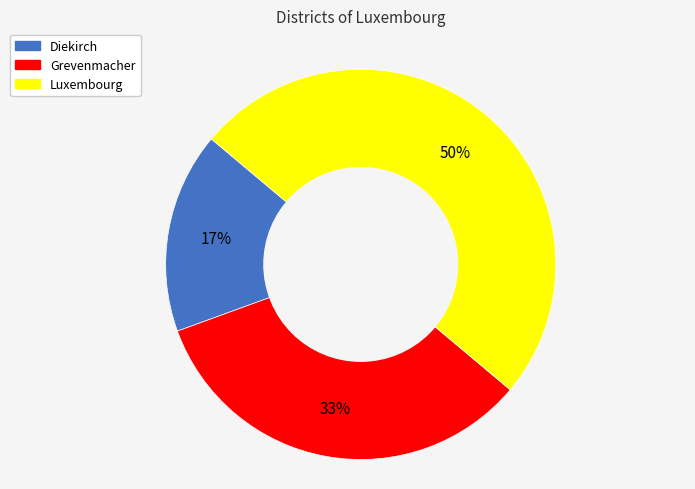

To the nearest percent, what percentage of the pie is Diekirch?

17%